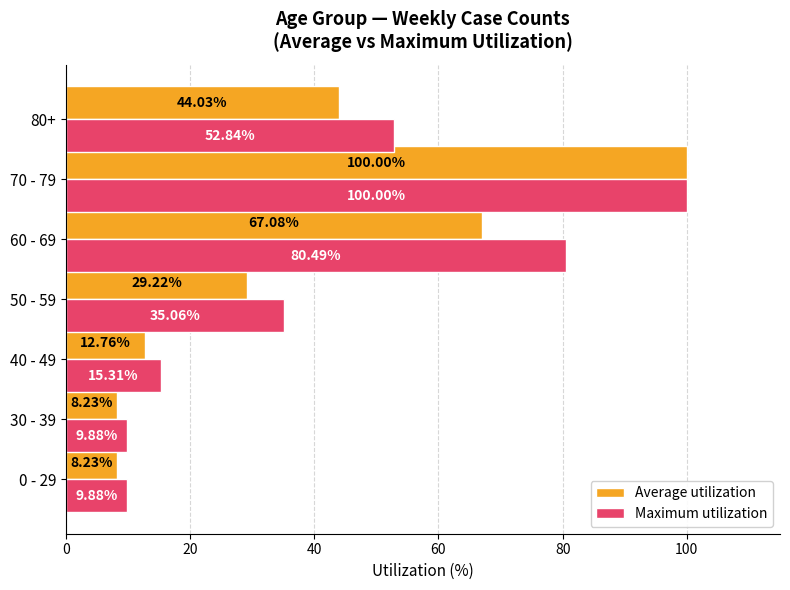

Where is Maximum utilization nearest to the value 54?

80+